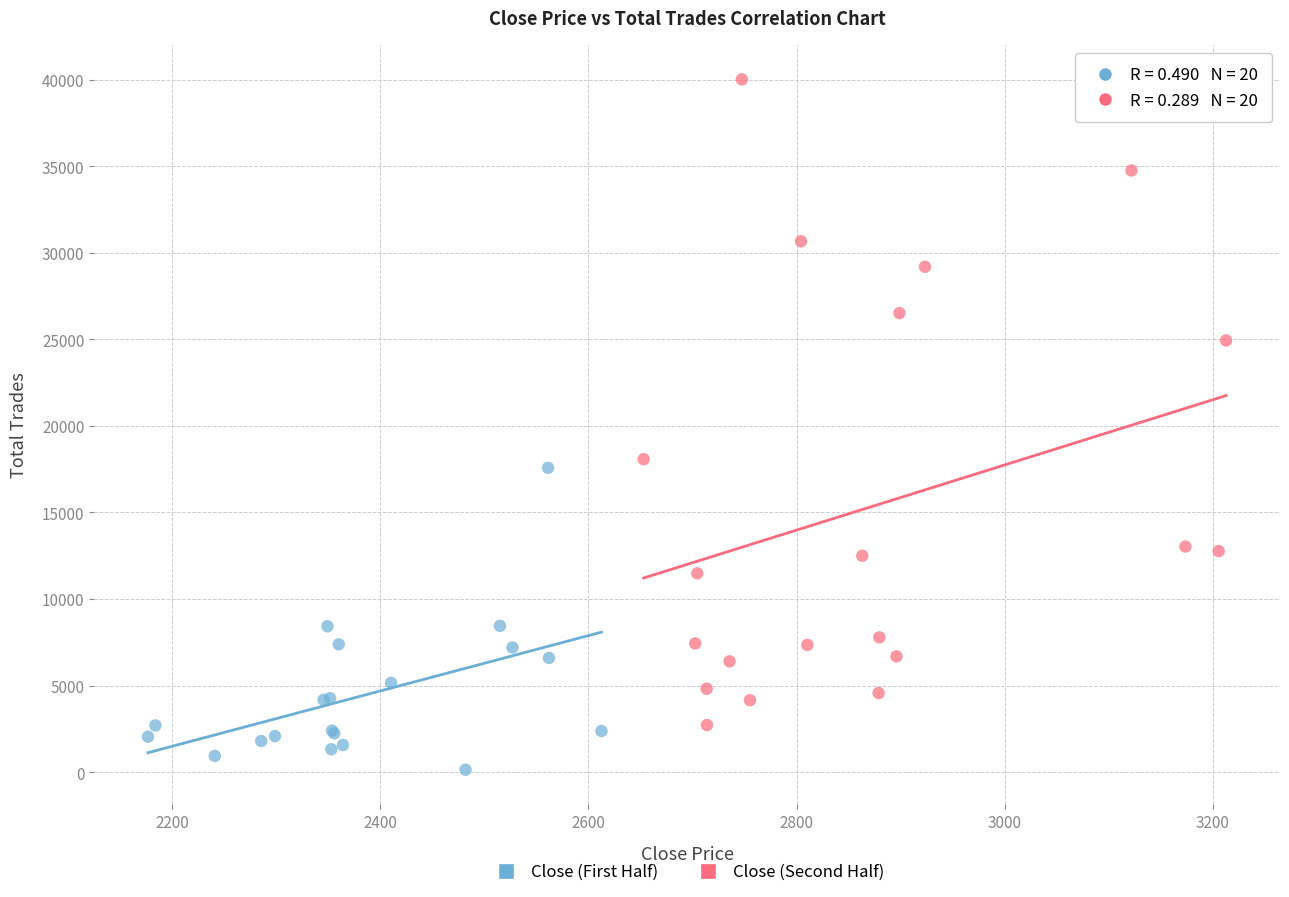

Which series reaches the maximum Y coordinate?

Close (Second Half)